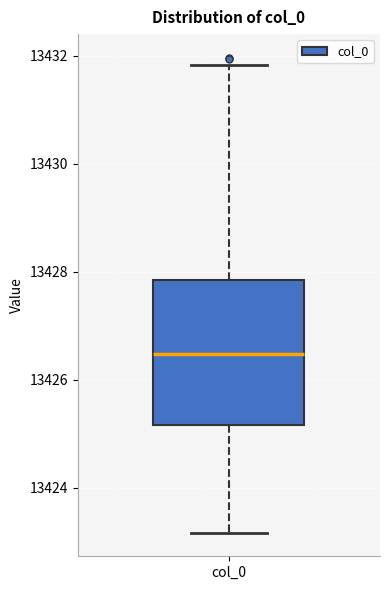

Transcribe this box plot: give where the median line is, the range the box spans, and where the two whiskers end, as read against the y-axis. The values are not printed on the chart, so give them approximately, as read against the axis.

median 13426.4, box 13425.2 to 13427.8, whiskers 13423.2 to 13431.8